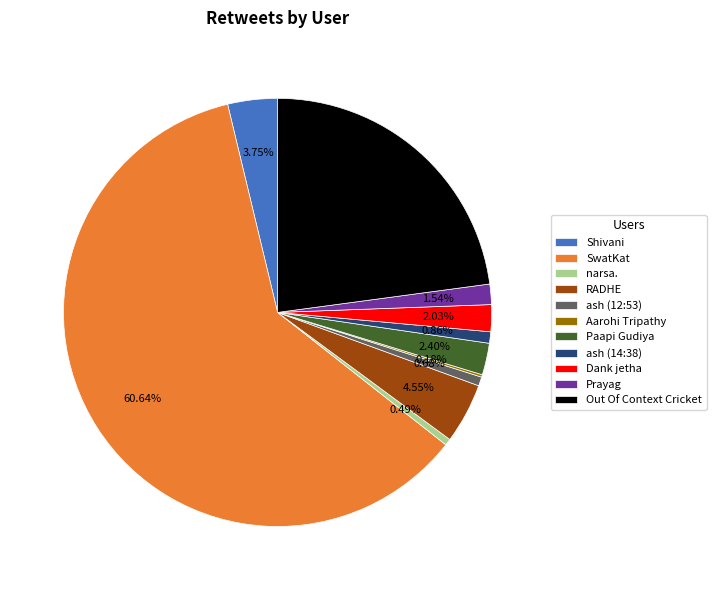

True or false: SwatKat accounts for 48% of the total.

False